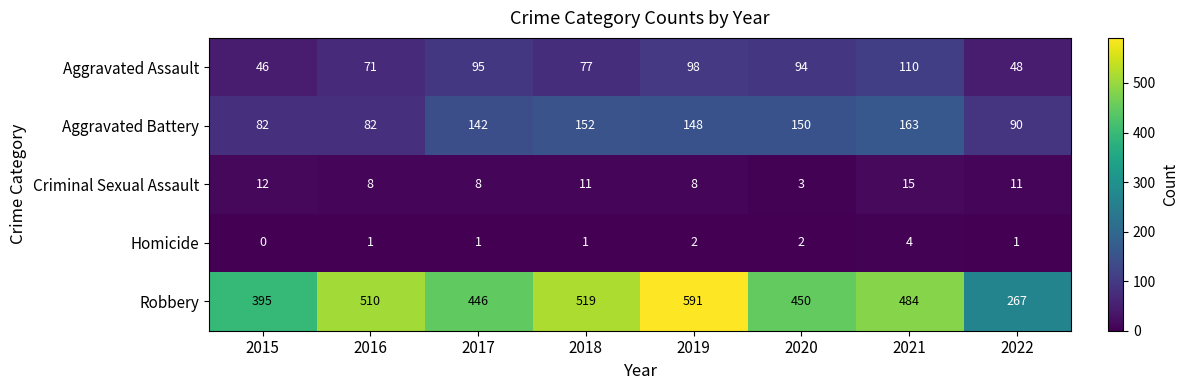

Is it true that Aggravated Battery equals 148 at 2019?

True